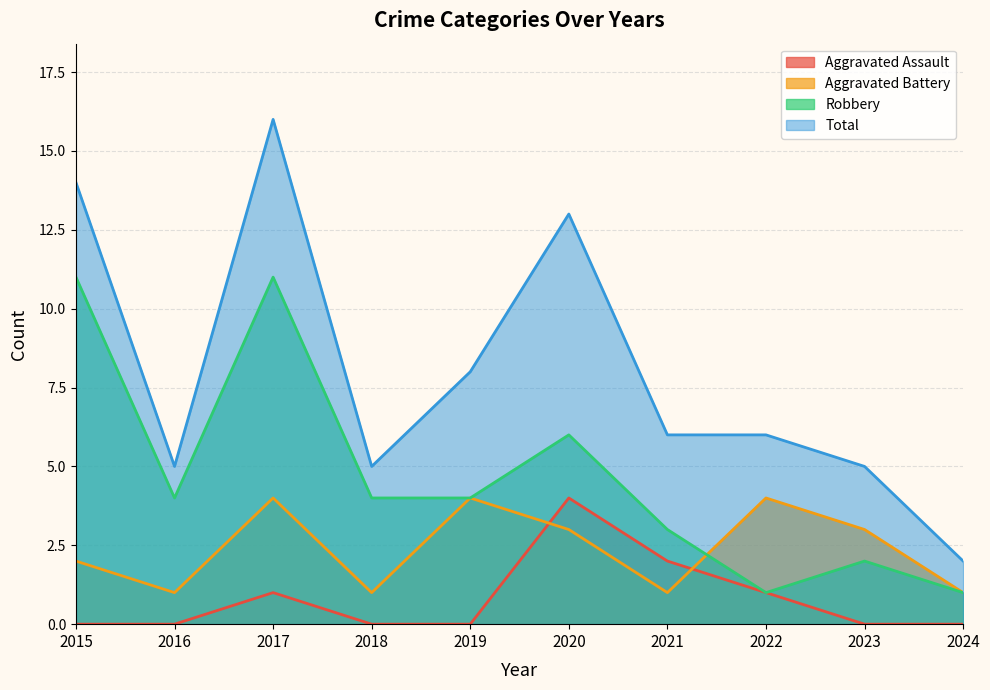

Between 2020 and 2022, which series saw the biggest shift?

Total